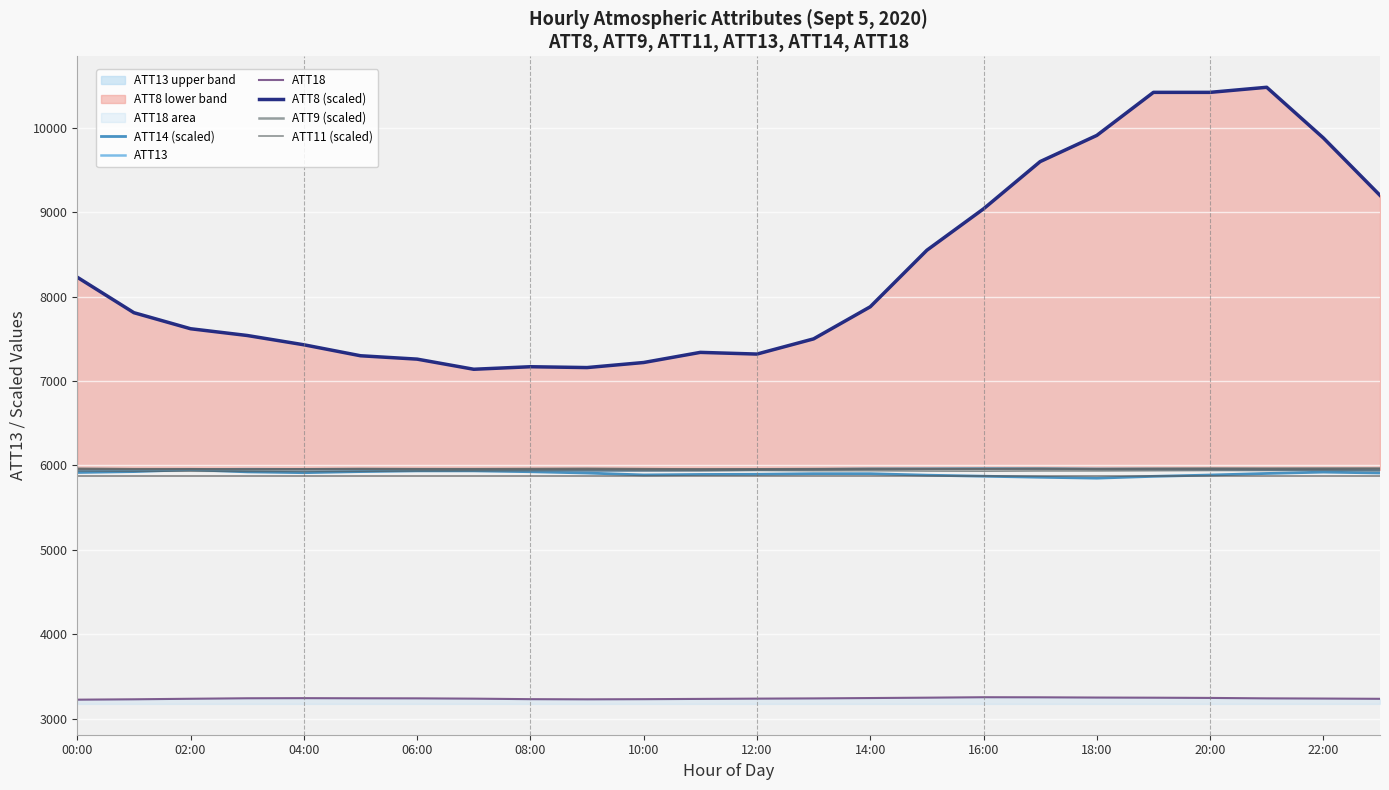

How many categories are shown in the chart?

24